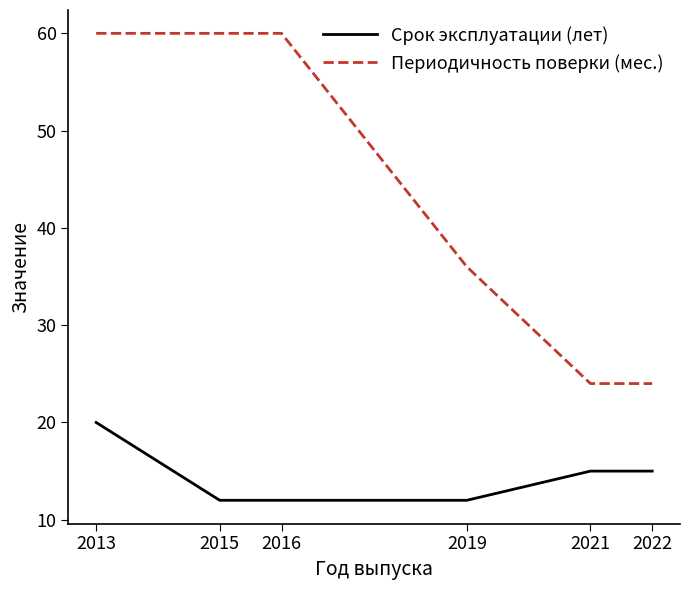

At which label does Срок эксплуатации (лет) reach its peak?

2013